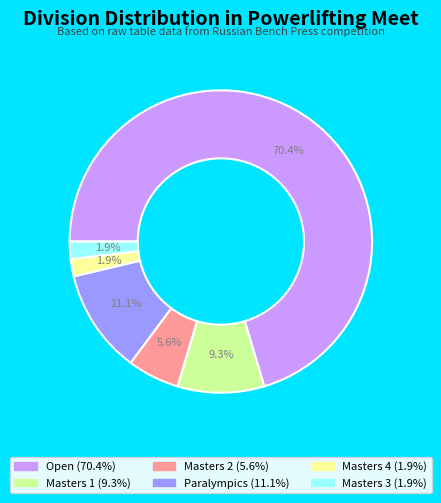

Does Open account for over 50% of the chart?

Yes